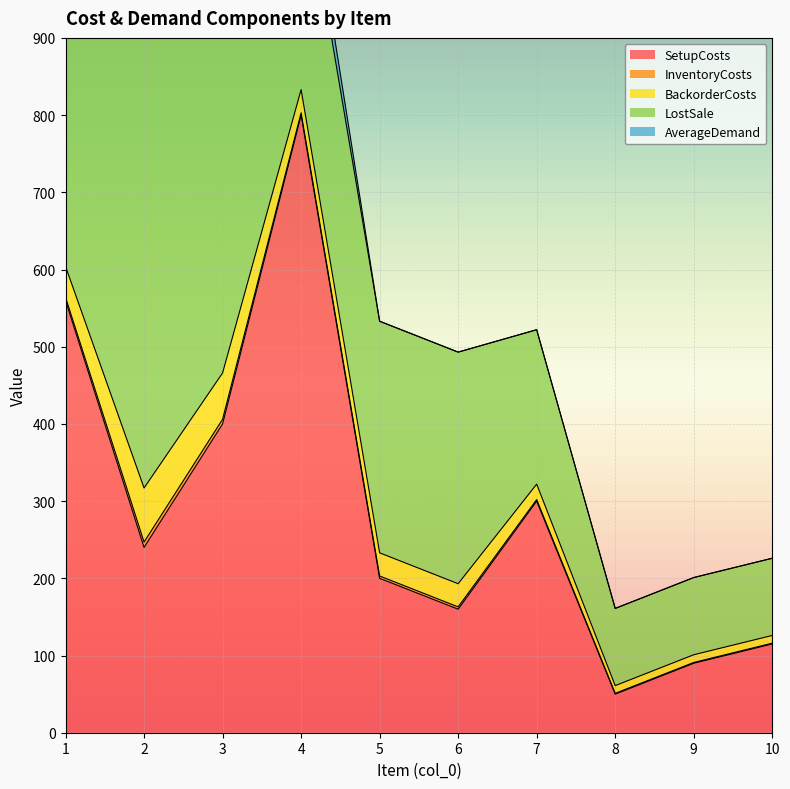

True or false: InventoryCosts has a value of 2 at 4.

False